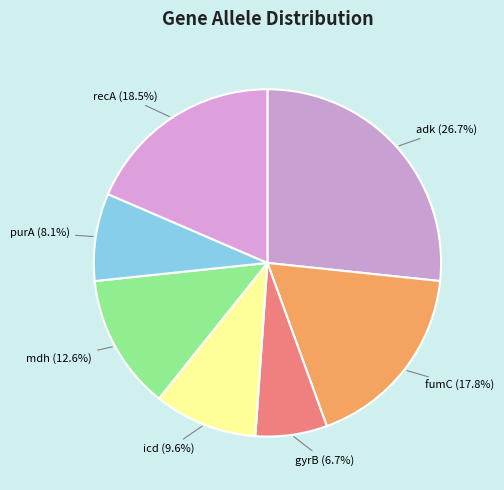

How many segments does this pie chart have?

7